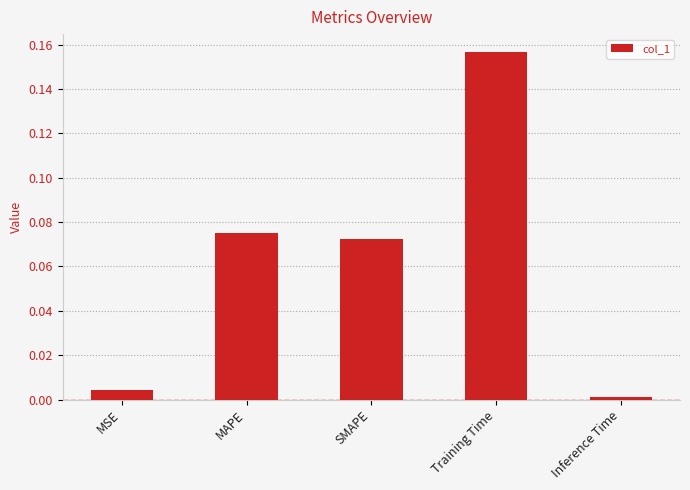

What is the change in value from SMAPE to Inference Time?

-0.1